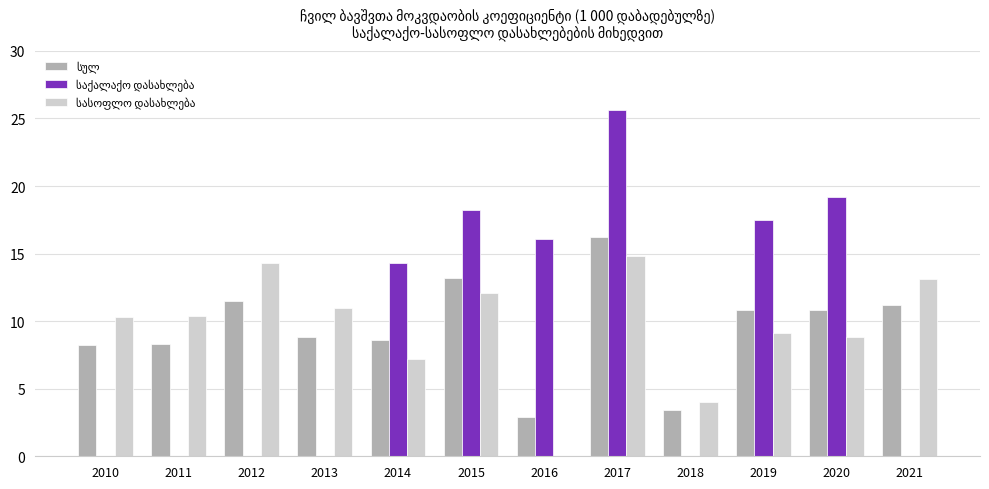

What is the total value across all series at 2019?

37.4